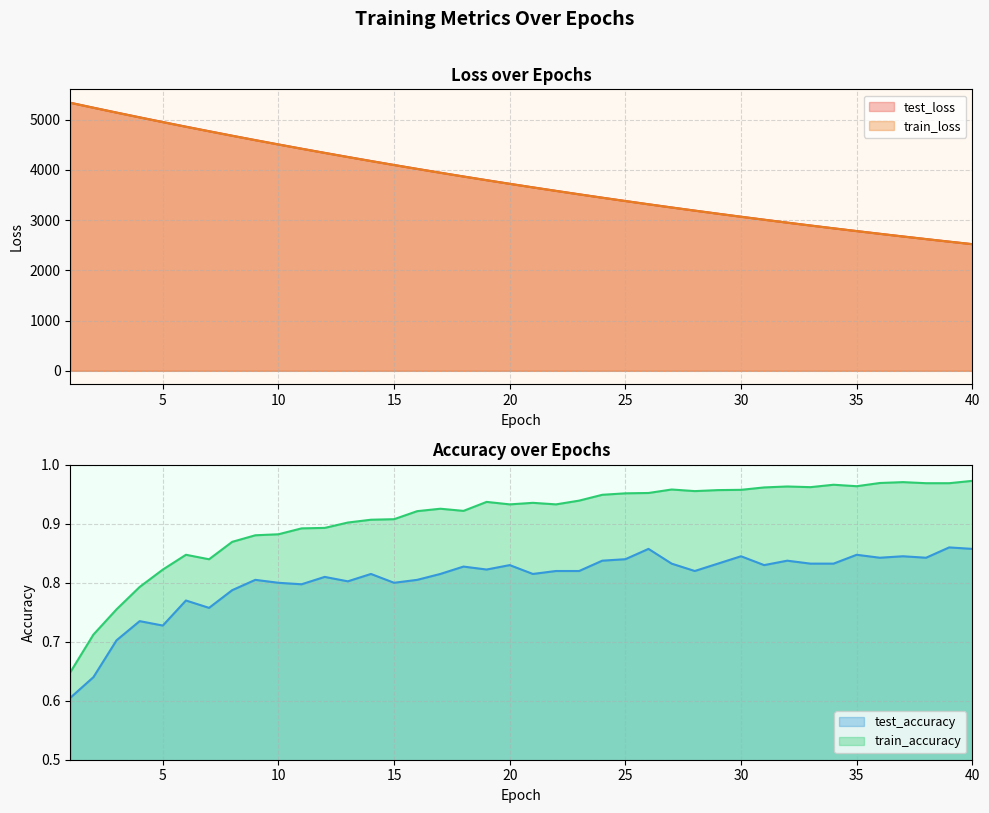

What is the difference between the maximum and second lowest values in the train_accuracy series?

0.3